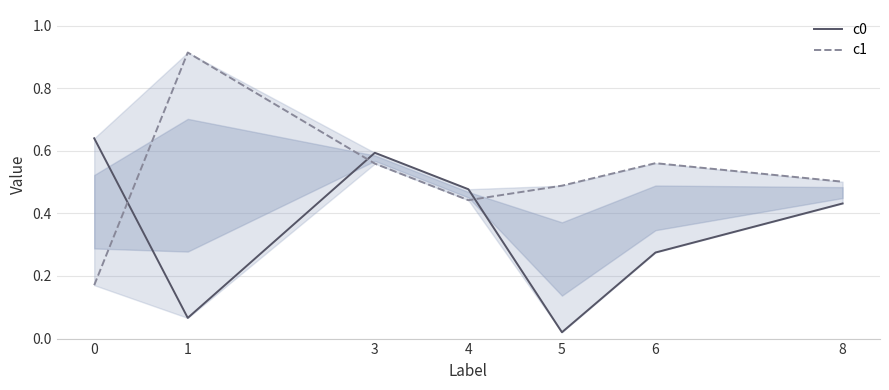

True or false: c0 has a value of 0.2 at 8.

False